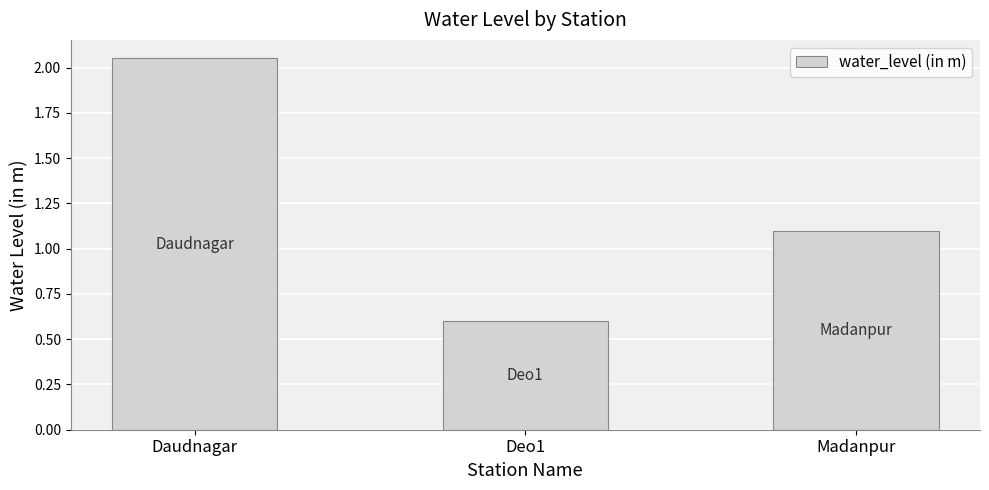

What is the sum of all values?

3.8